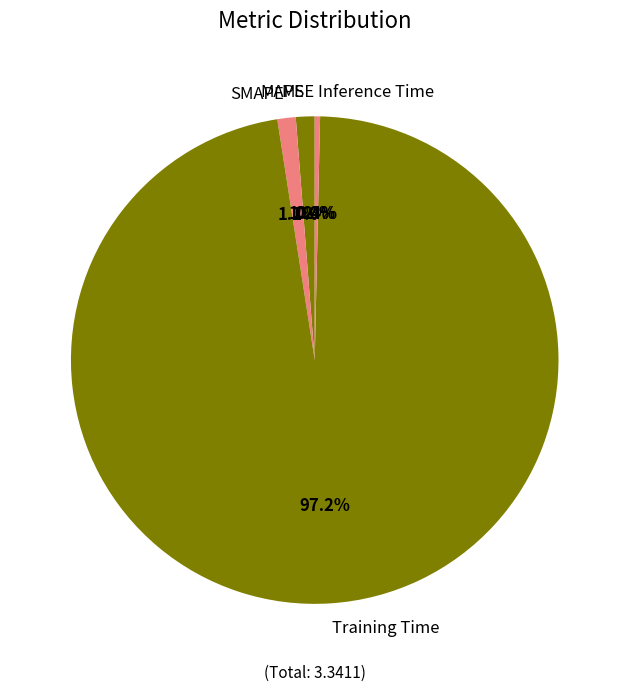

Which slice is the largest?

Training Time